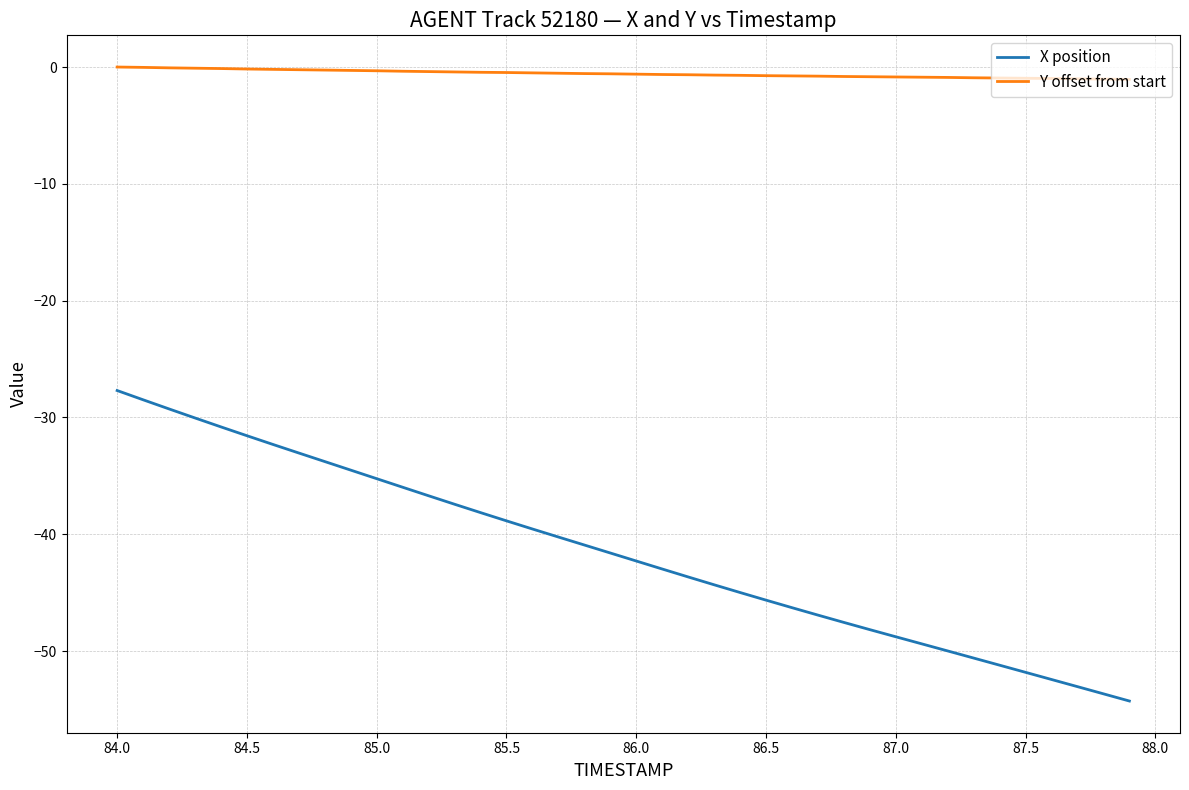

True or false: X position and Y offset from start intersect in this chart.

False